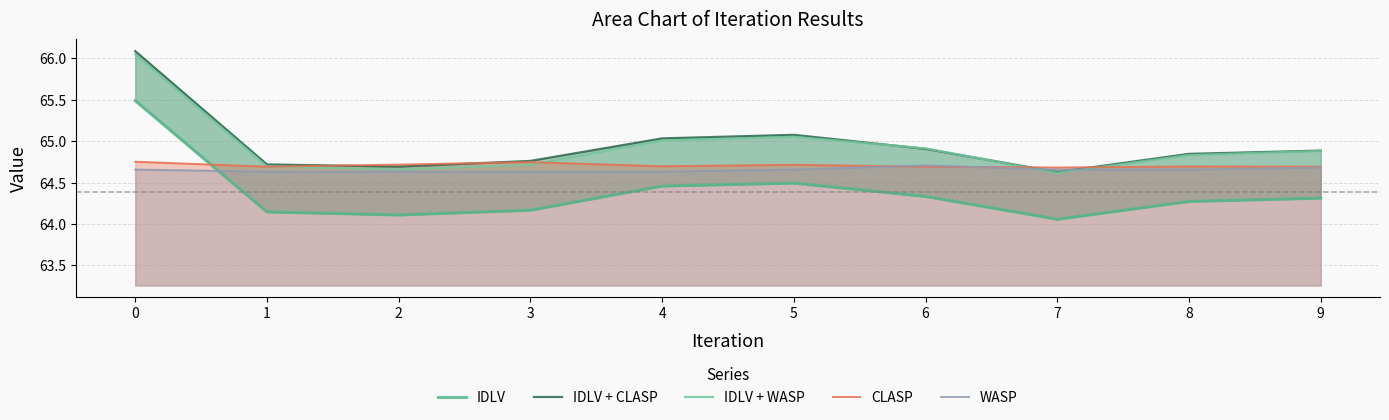

What is the difference between the maximum and second lowest values in the WASP series?

0.1